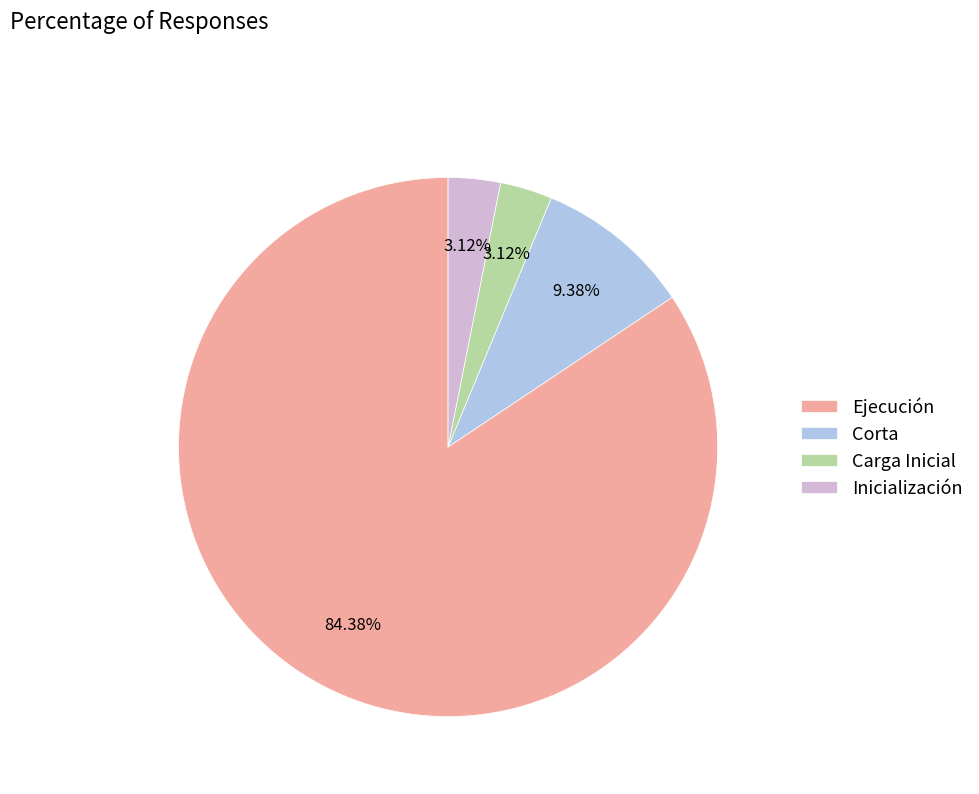

What percentage do Corta and Carga Inicial together represent?

12.5%